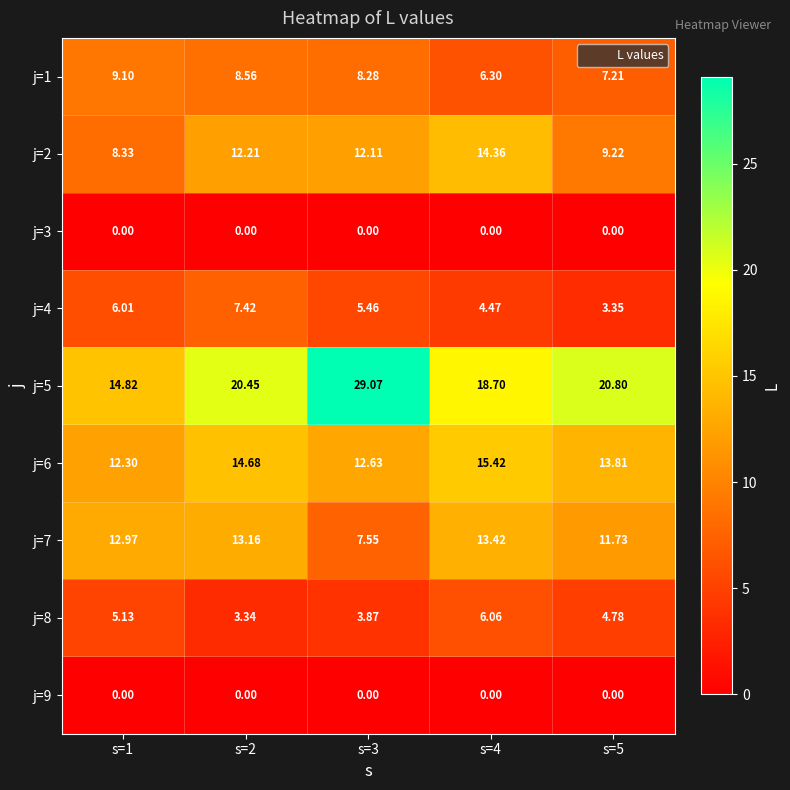

Is the value of j=2 at s=3 greater than the value of j=6 at s=3?

No